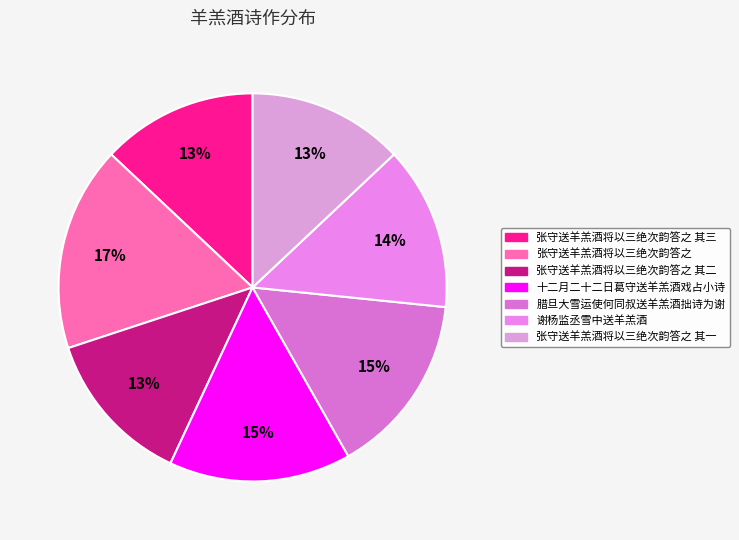

How many slices are in this pie chart?

7